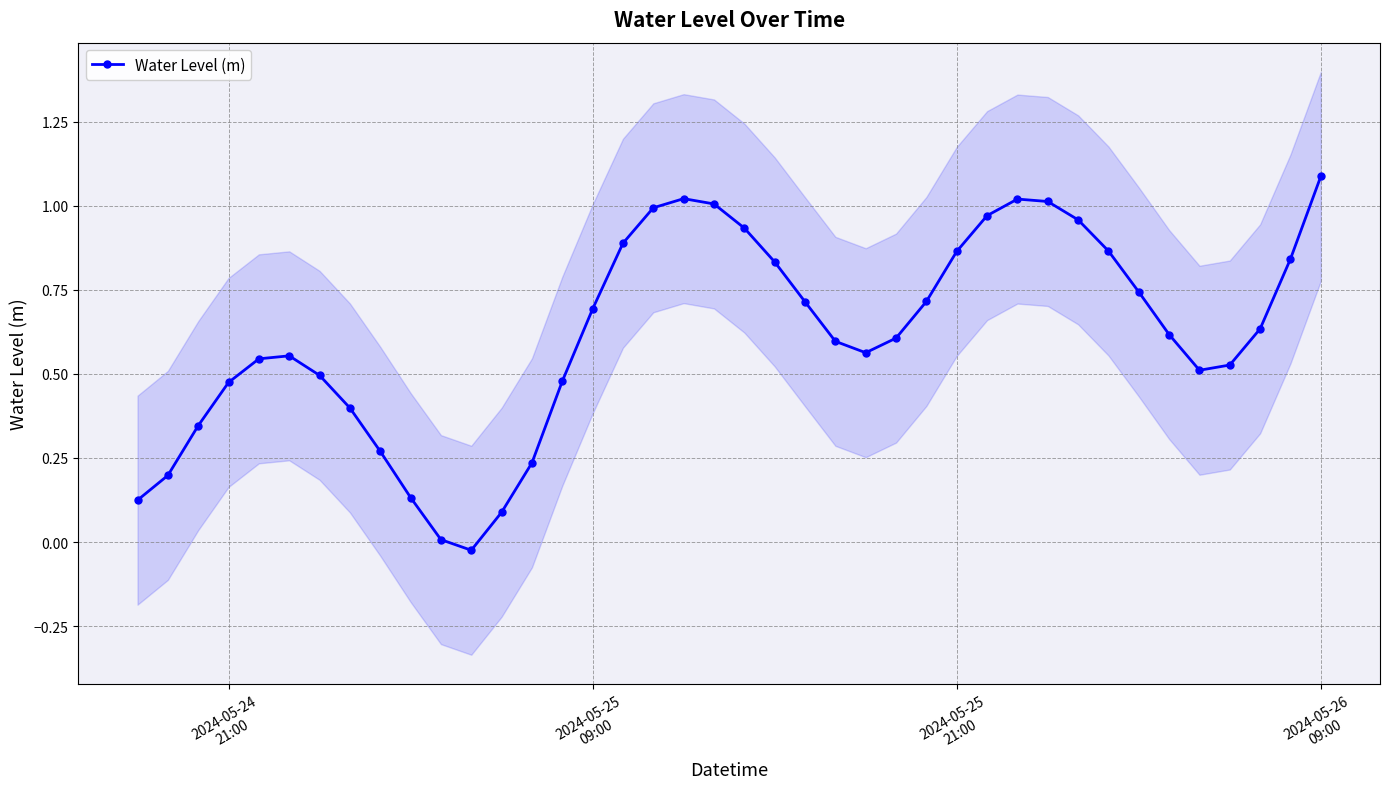

What is the maximum value for Water Level (m)?

1.1